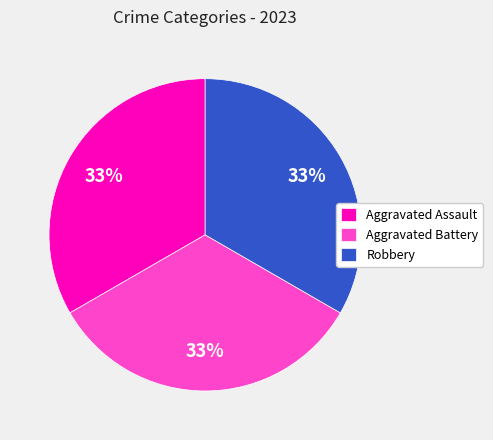

To the nearest percent, what is the average slice percentage?

33%